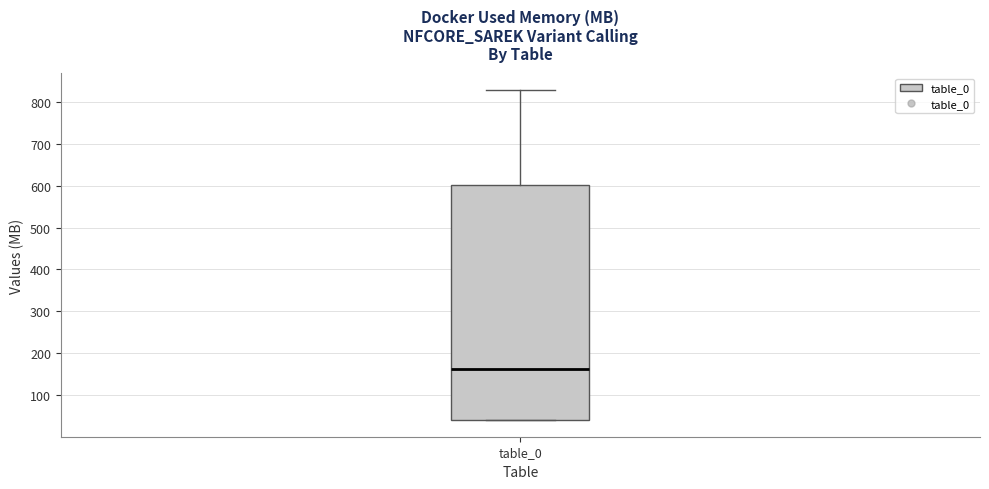

Transcribe this box plot: give where the median line is, the range the box spans, and where the two whiskers end, as read against the y-axis. The values are not printed on the chart, so give them approximately, as read against the axis.

median 160, box 40 to 600, whiskers 40 to 830